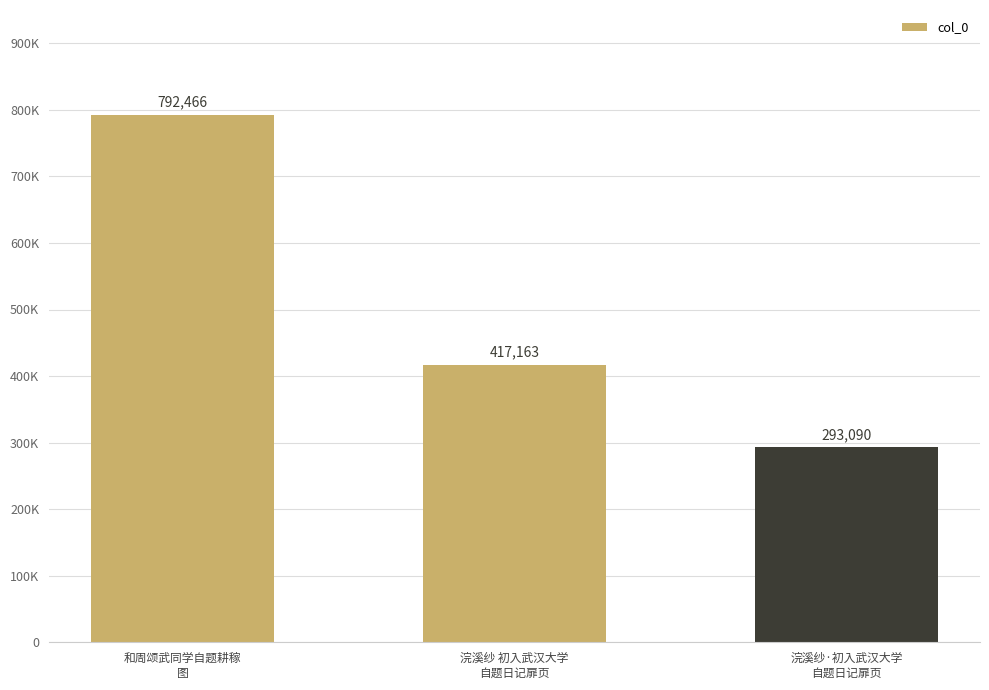

Reading left to right, extract all data points from this chart.

792466	417163	293090